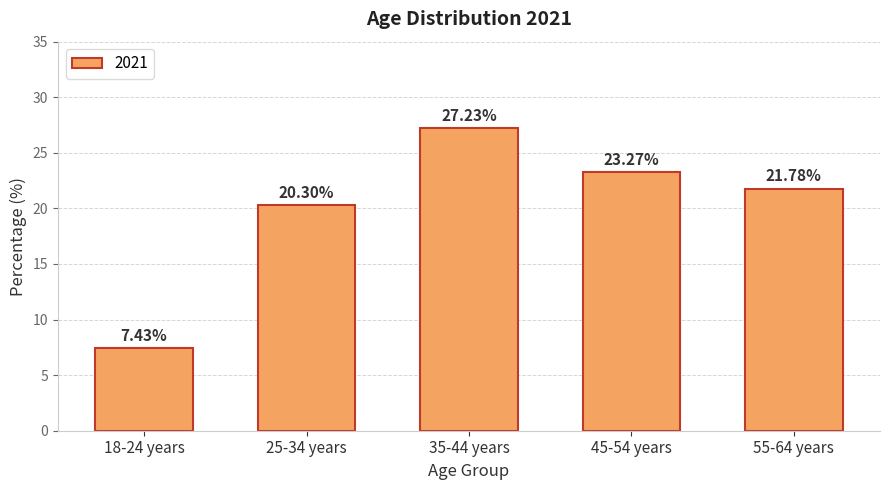

What is the smallest value displayed?

7.4